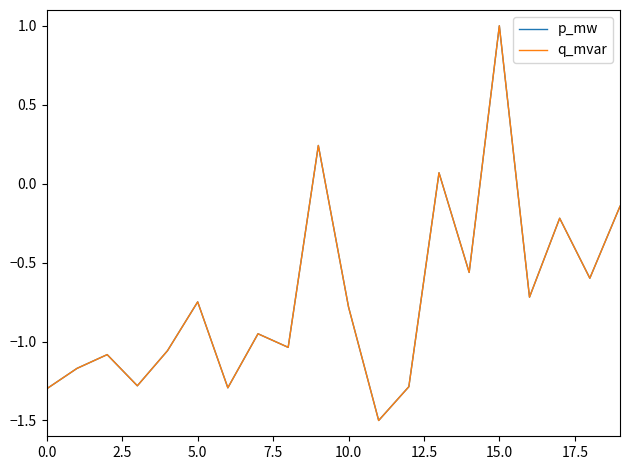

Does the chart have visible grid lines?

No